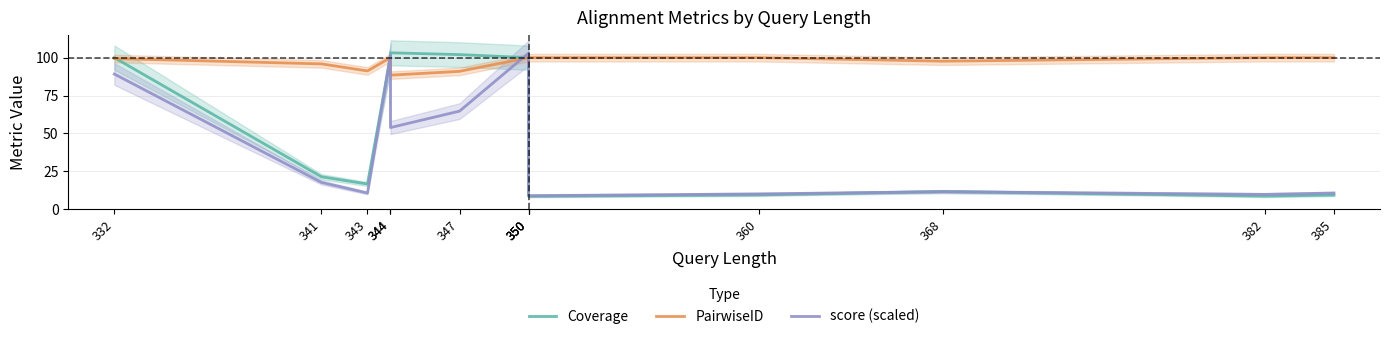

Reading left to right, what are all the values shown in this chart?

Coverage: 100.0	21.4	16.6	100.0	103.2	102.0	100.0	100.0	8.6	9.4	11.7	8.6	9.4
PairwiseID: 99.4	95.9	91.2	100.0	88.5	91.0	100.0	95.7	100.0	100.0	97.7	100.0	100.0
score (scaled): 89.2	17.7	10.7	101.2	53.9	64.7	103.0	85.3	8.9	10.1	11.5	9.8	10.7